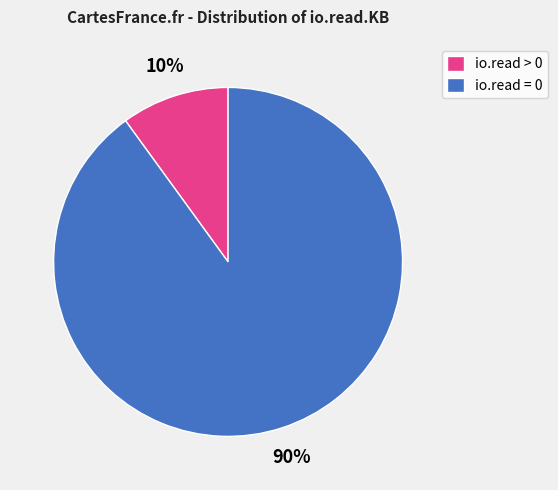

What is the smallest slice in the pie chart?

io.read > 0